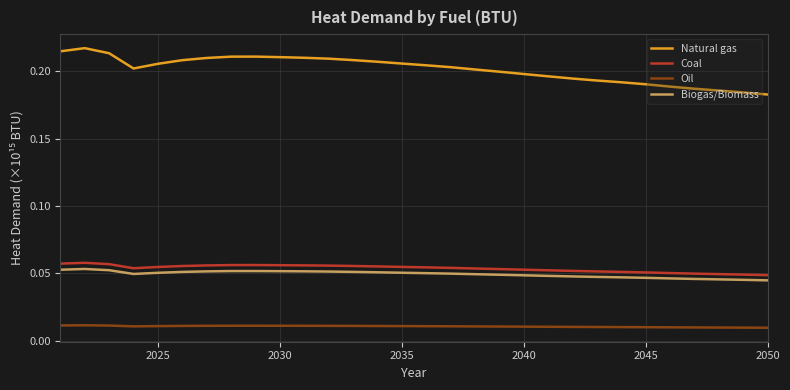

Which series has the largest range (max minus min)?

Natural gas